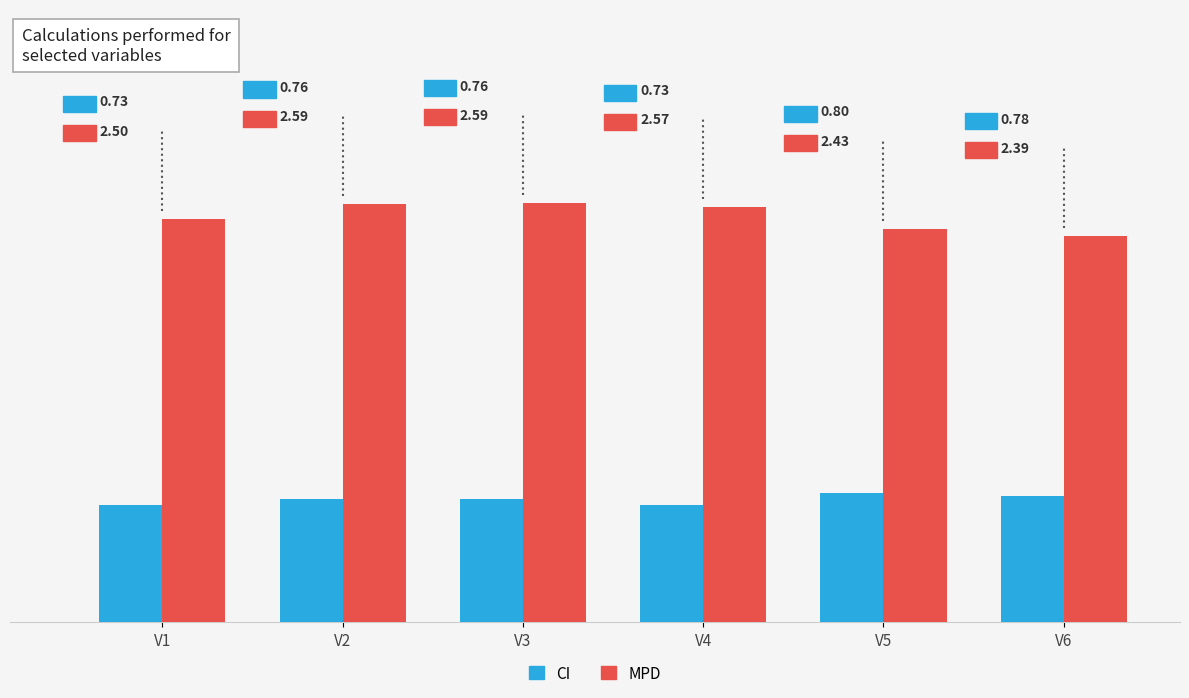

Which series has the largest total across all categories?

MPD